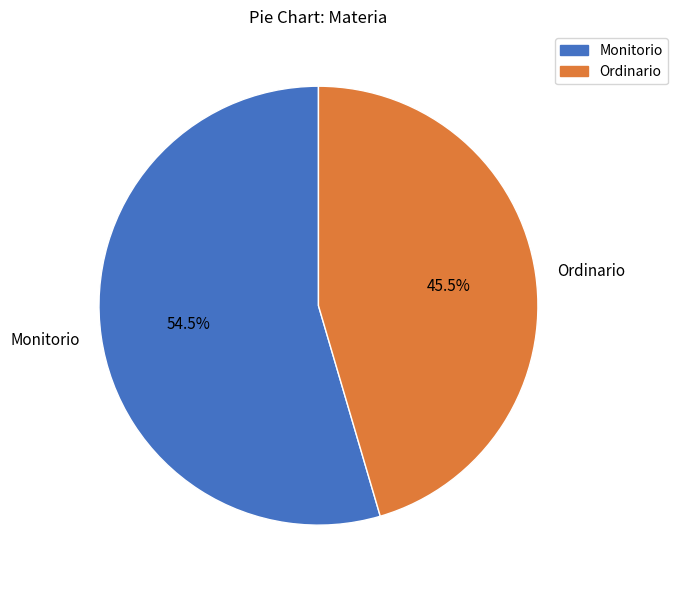

Combined, what portion of the pie is Ordinario and Monitorio?

100.0%